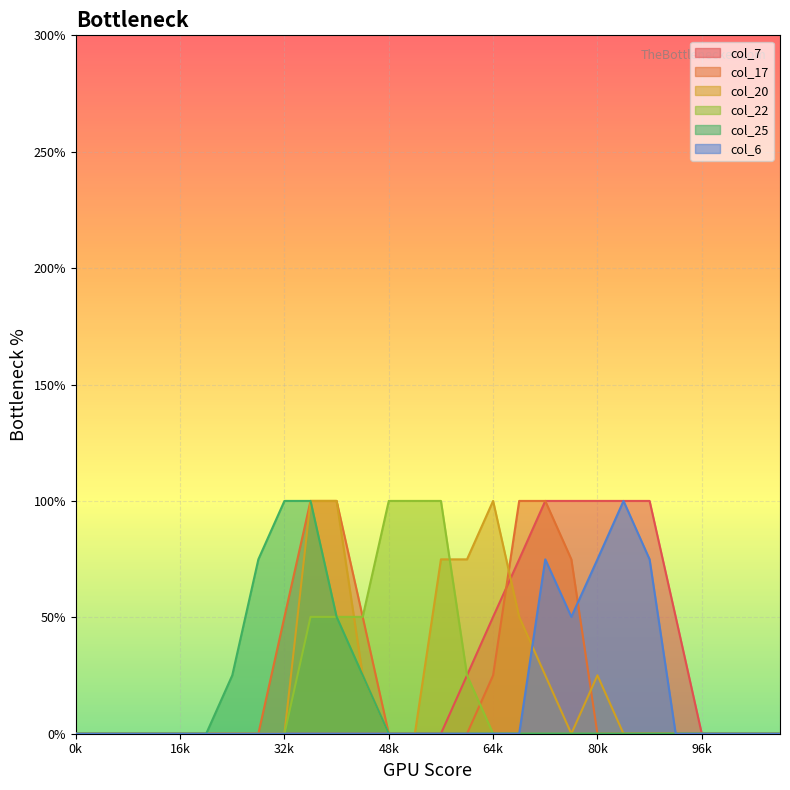

The col_20 series shows 0.0 at 0k. True or false?

True